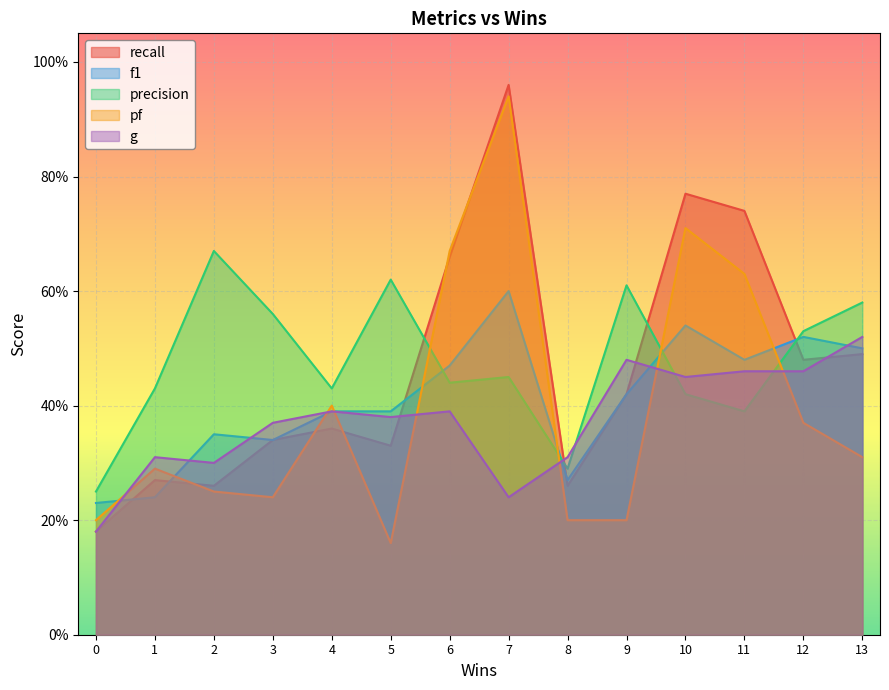

Which label corresponds to the smallest value in the chart?

5